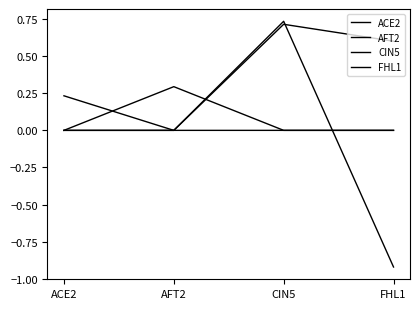

Does the chart display data point markers on the line(s)?

No